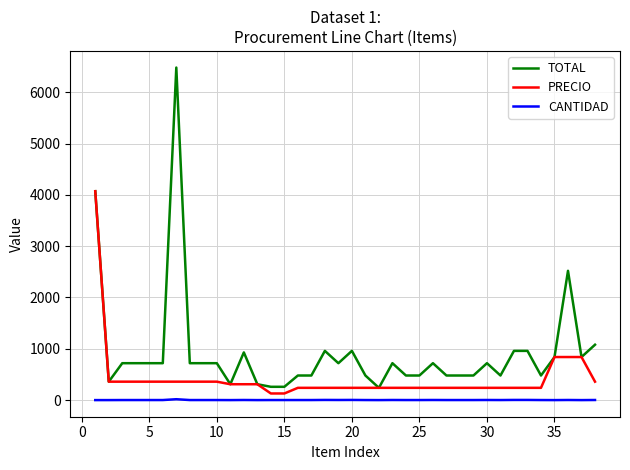

True or false: CANTIDAD and TOTAL intersect in this chart.

False